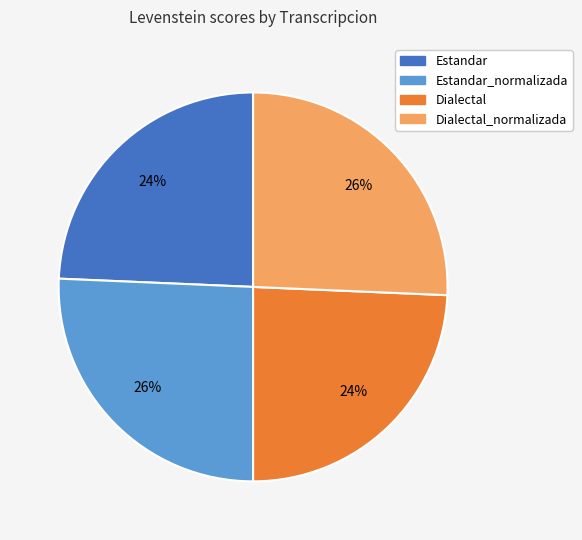

To the nearest percent, what is the average slice percentage?

25%